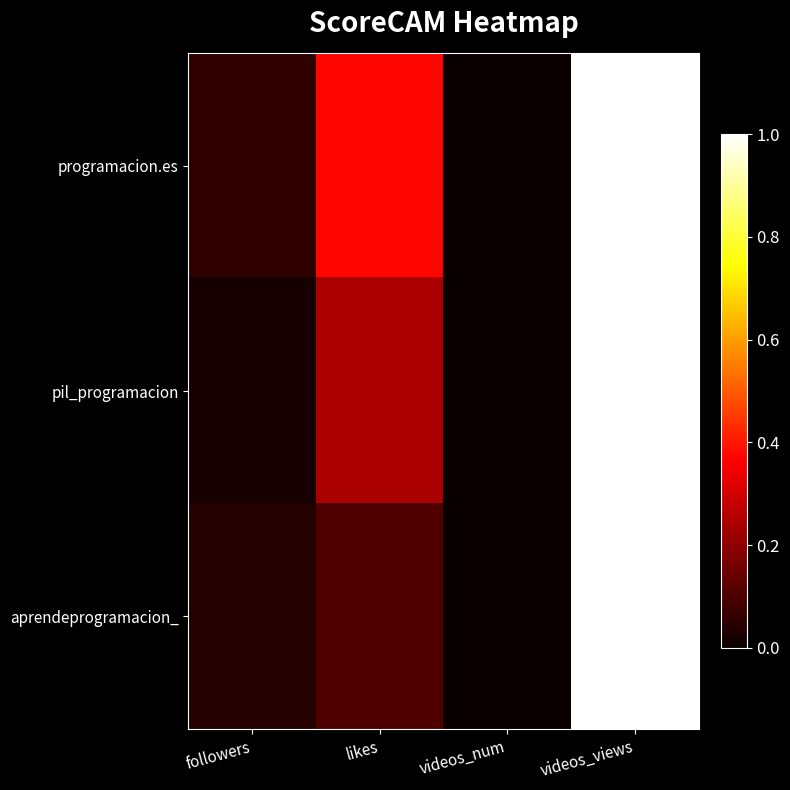

How many data points does each series have?

4